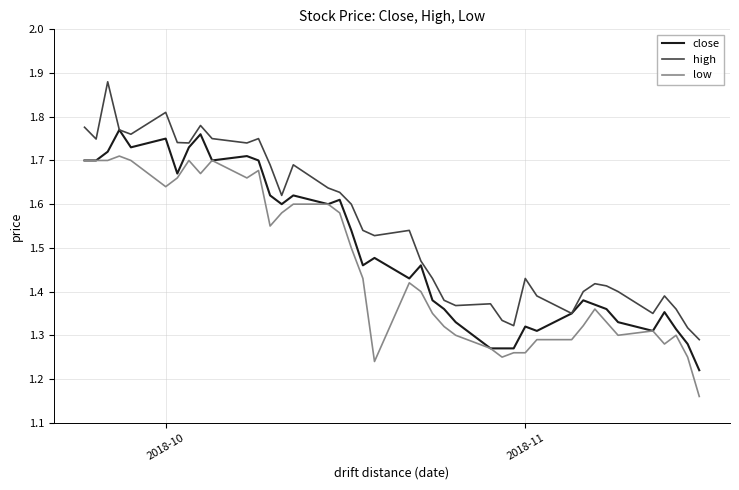

Which series has the largest total across all categories?

high